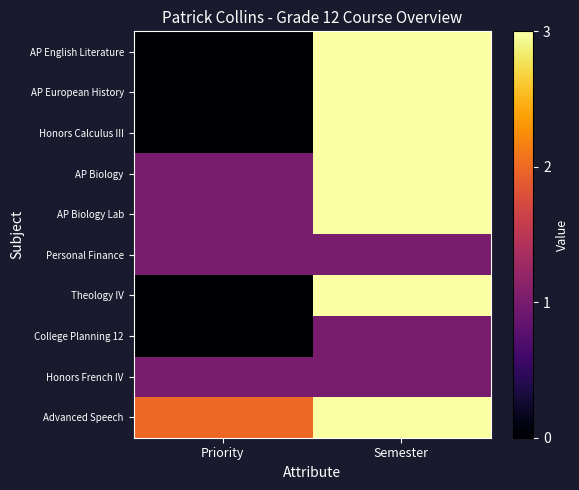

Rank the series by their maximum value, from lowest to highest.

Personal Finance, College Planning 12, Honors French IV, AP English Literature, AP European History, Honors Calculus III, AP Biology, AP Biology Lab, Theology IV, Advanced Speech